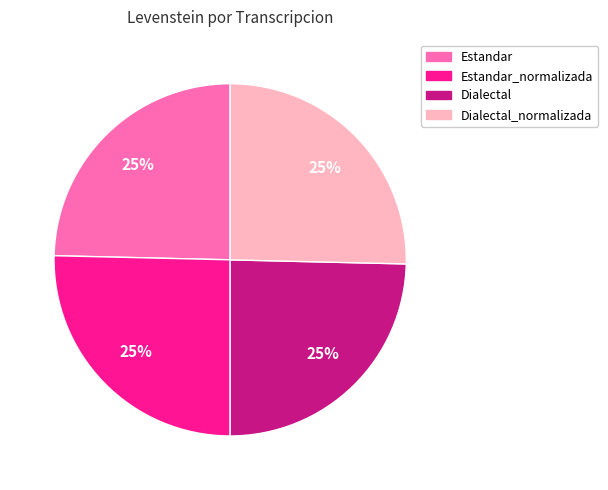

To the nearest percent, what is the average slice percentage?

25%